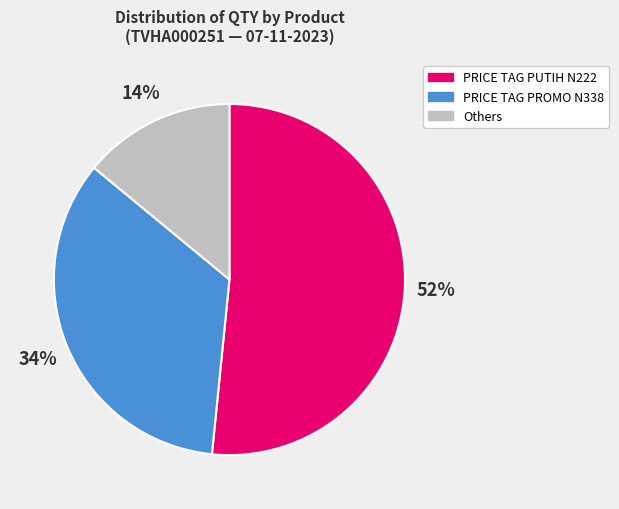

To the nearest percent, what is the difference between the largest and smallest slice percentages?

38%